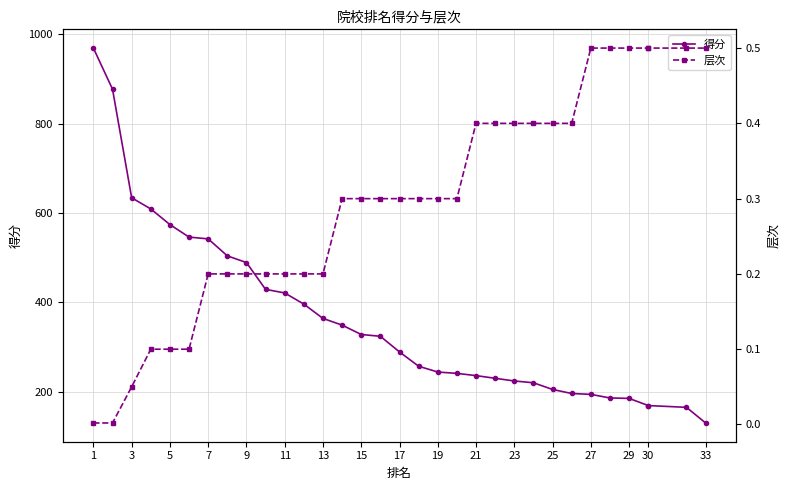

What is the difference between the second highest and minimum values in the 得分 series?

747.0